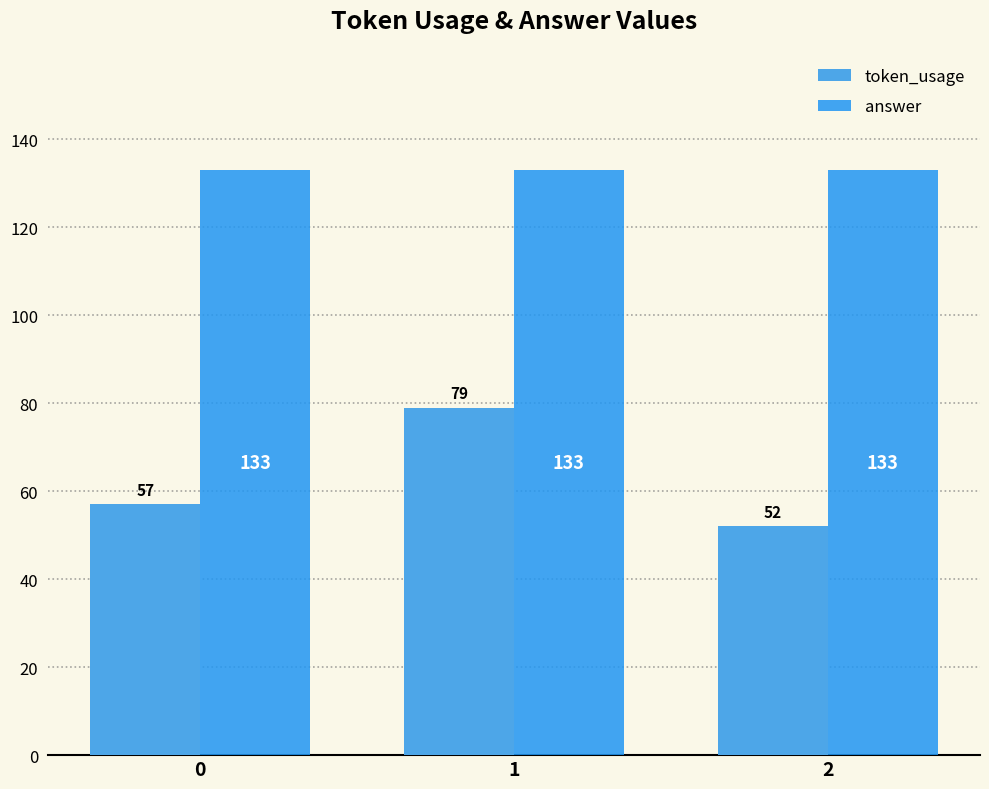

Reading left to right, what are all the values shown in this chart?

token_usage: 0=57	1=79	2=52
answer: 0=133	1=133	2=133